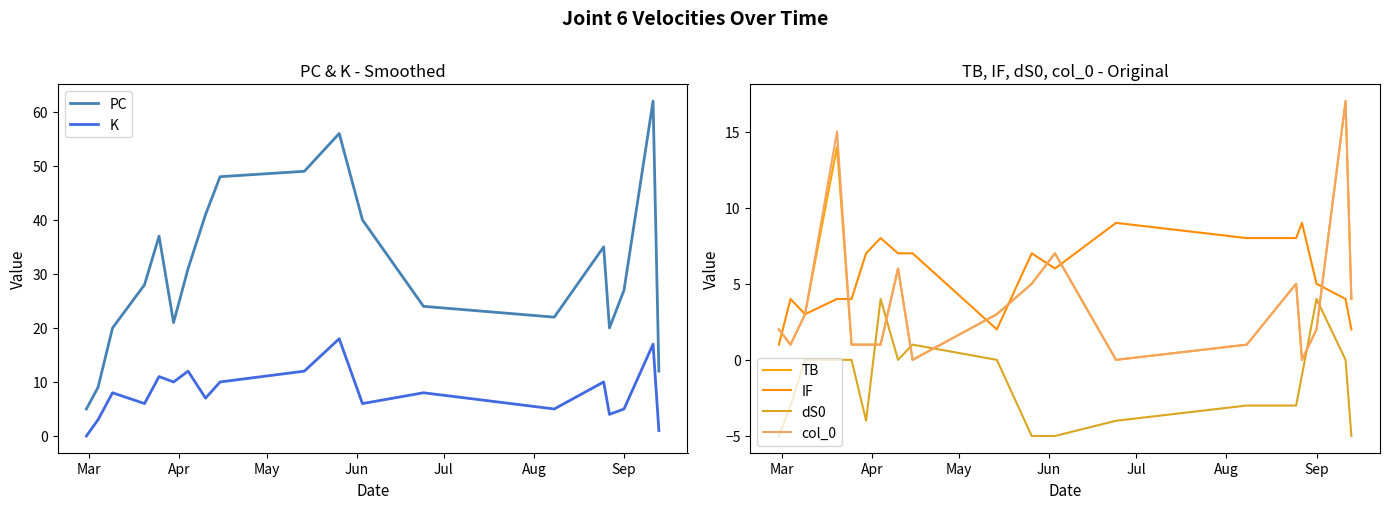

True or false: K and PC cross at least once.

False